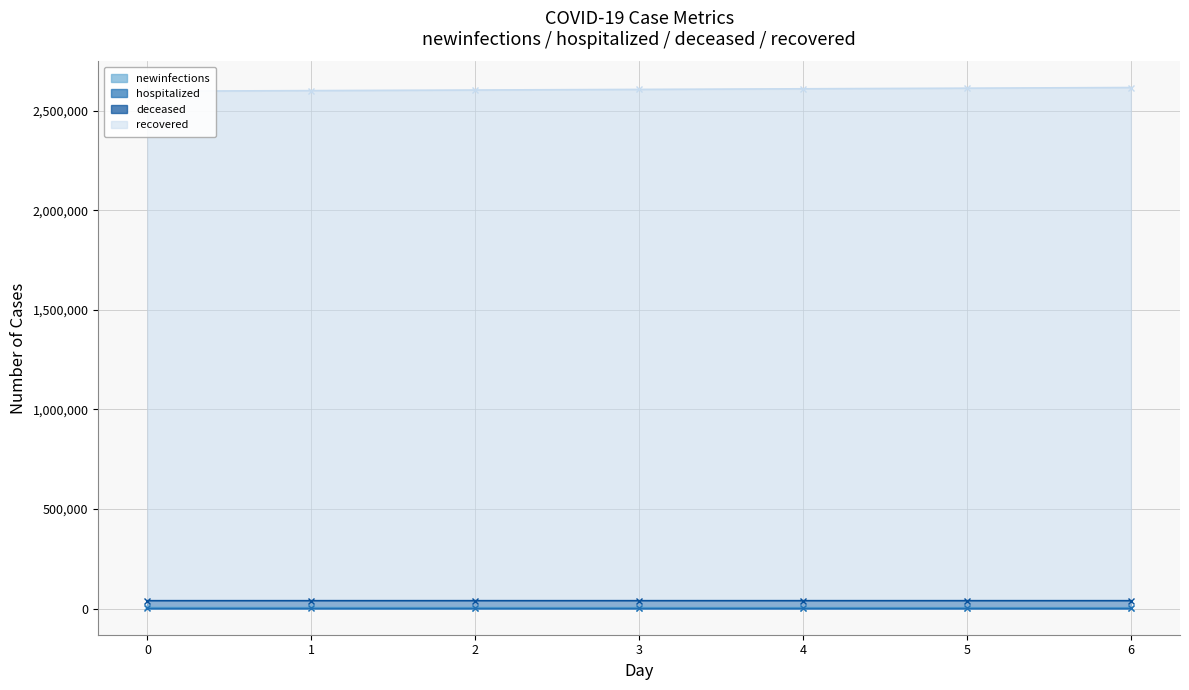

What are all the series names shown in the legend?

newinfections, hospitalized, deceased, recovered